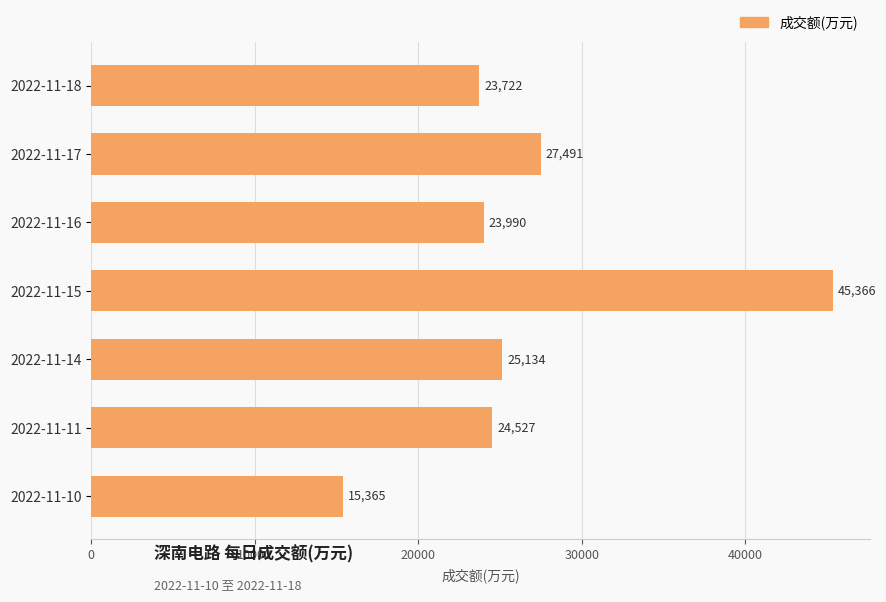

Which has a higher value, 2022-11-15 or 2022-11-18?

2022-11-15